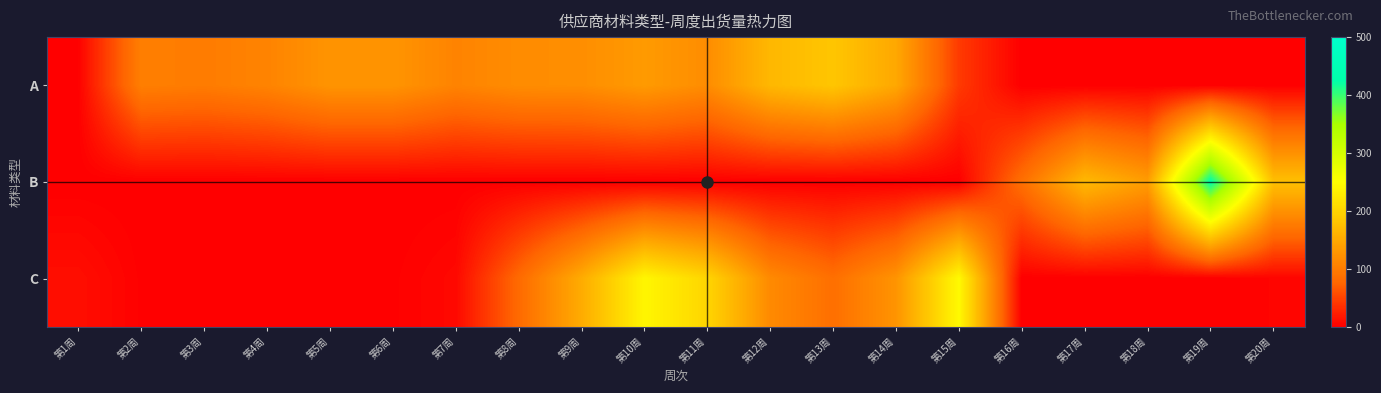

Which series has the widest spread of values?

B